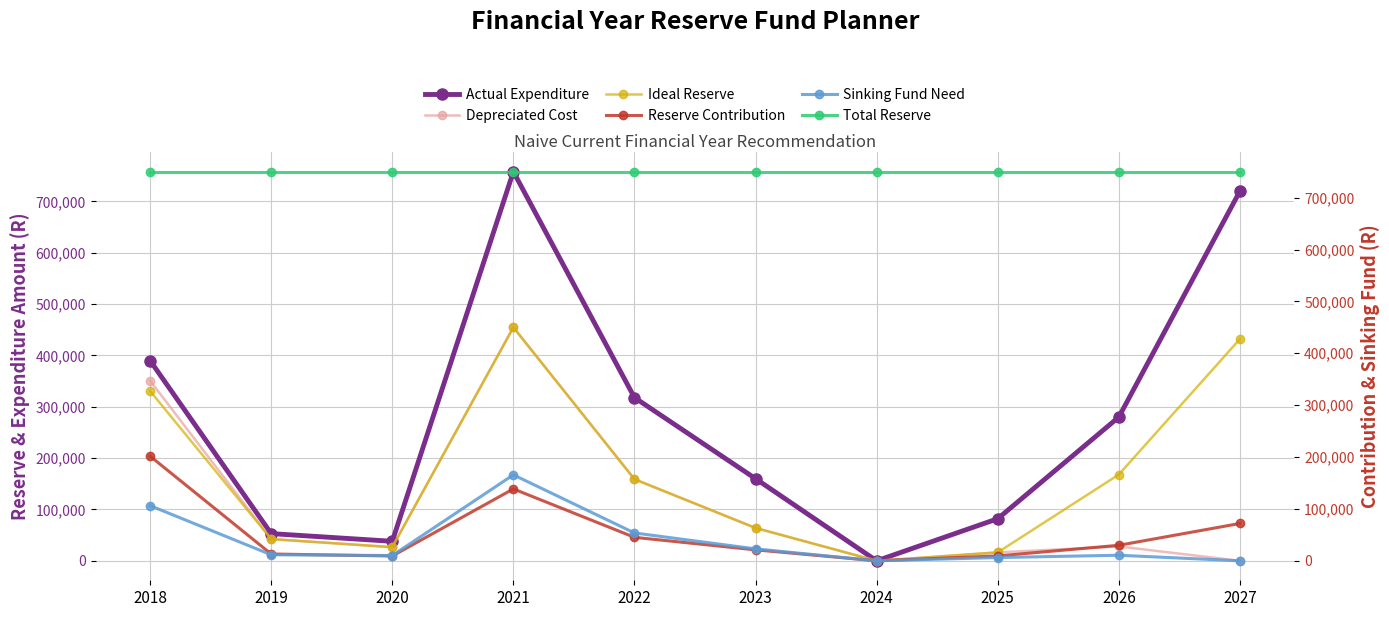

What is the sum of all Depreciated Cost values?

1142000